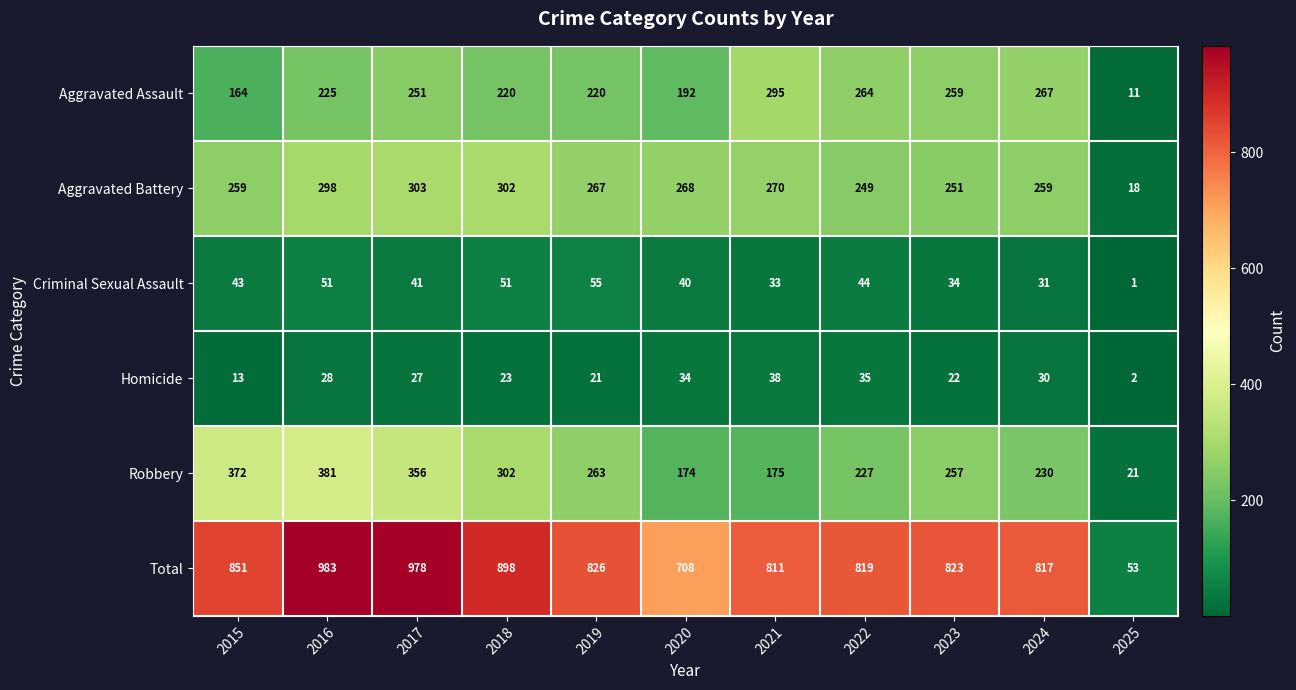

Count the number of categories in the chart.

11